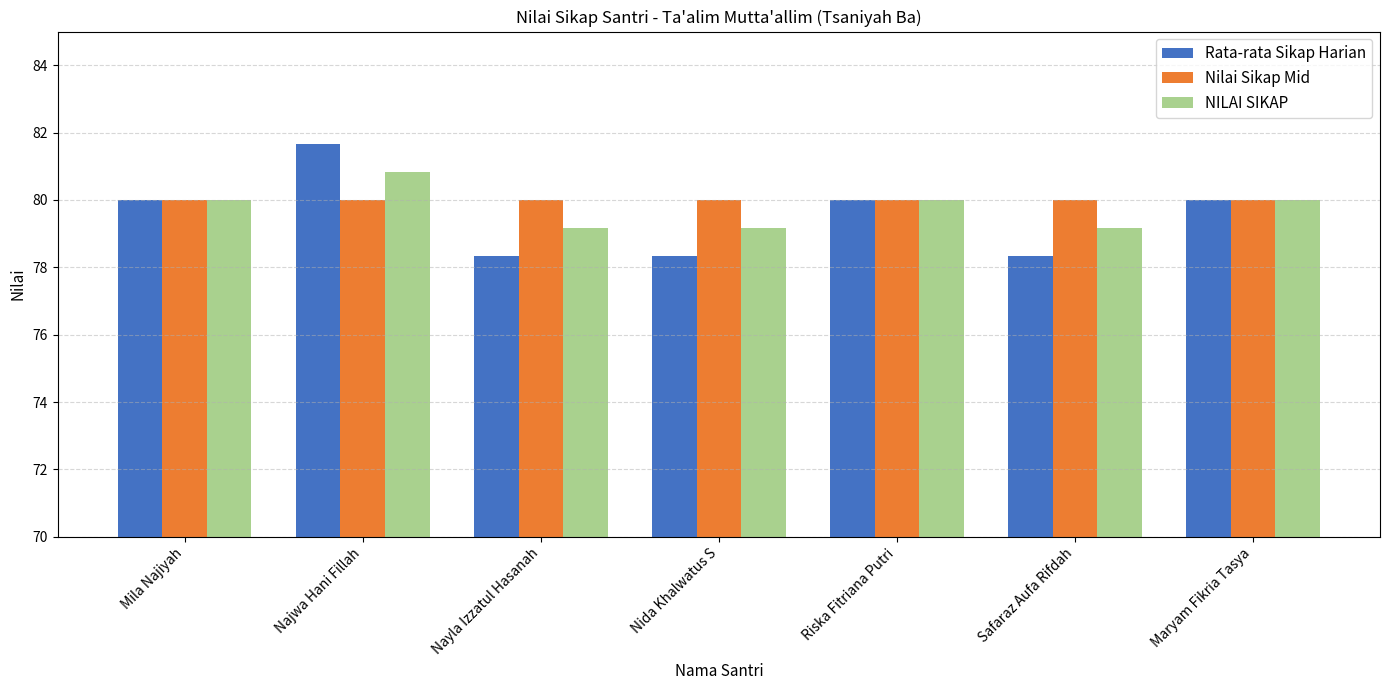

The value of NILAI SIKAP at Maryam Fikria Tasya is 32.7. True or false?

False